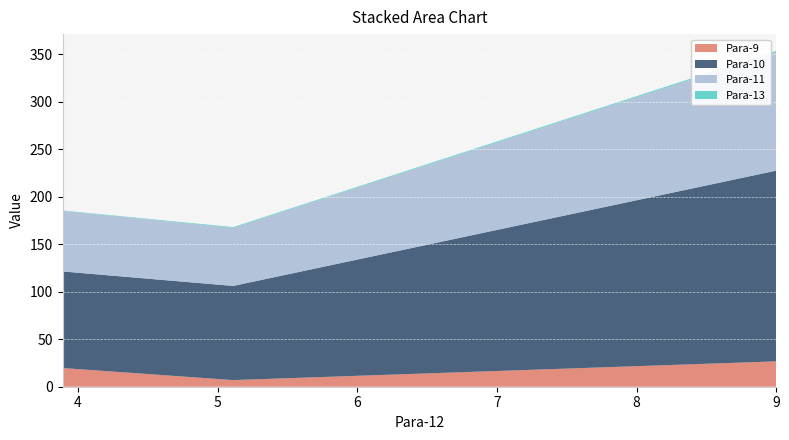

Reading right to left, extract all data points from this chart.

Para-9: 3.889=19.7	5.111=7.0	9.0=26.7
Para-10: 3.889=101.7	5.111=99.2	9.0=200.9
Para-11: 3.889=63.8	5.111=61.2	9.0=125.0
Para-13: 3.889=0.3	5.111=0.8	9.0=1.1